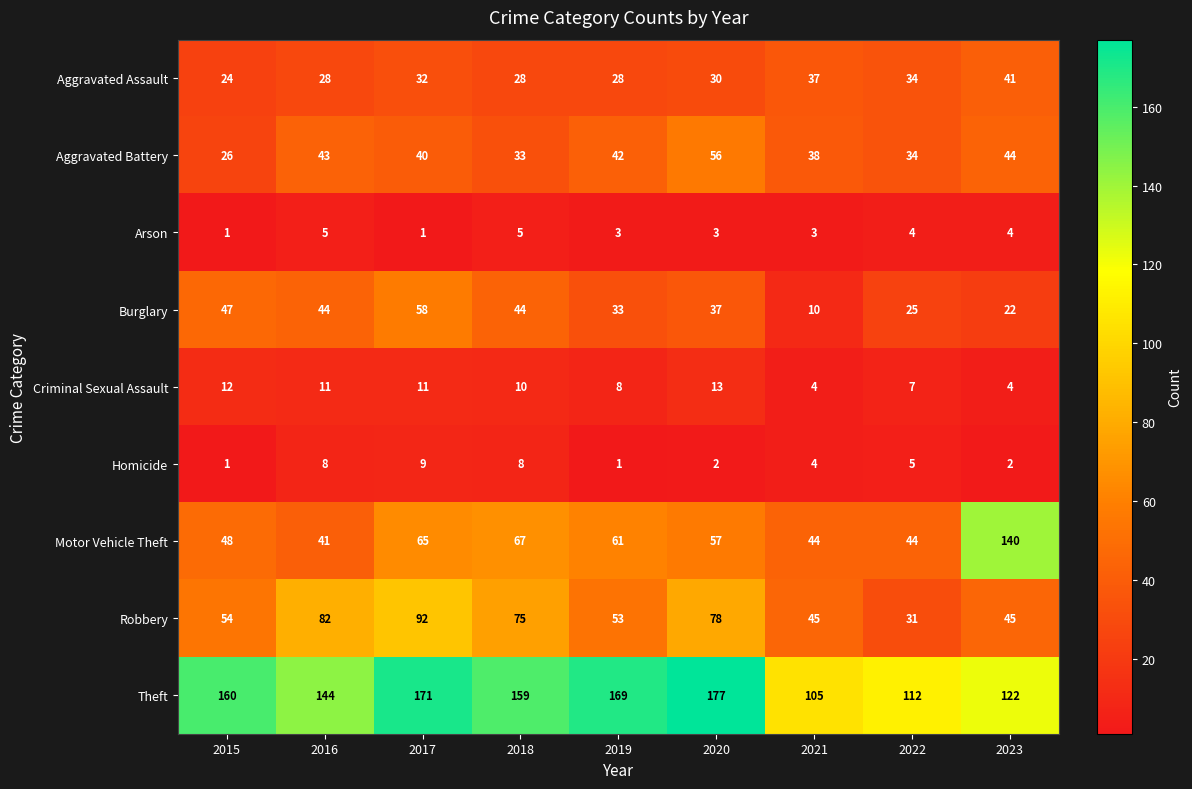

Which series has the largest range (max minus min)?

Motor Vehicle Theft